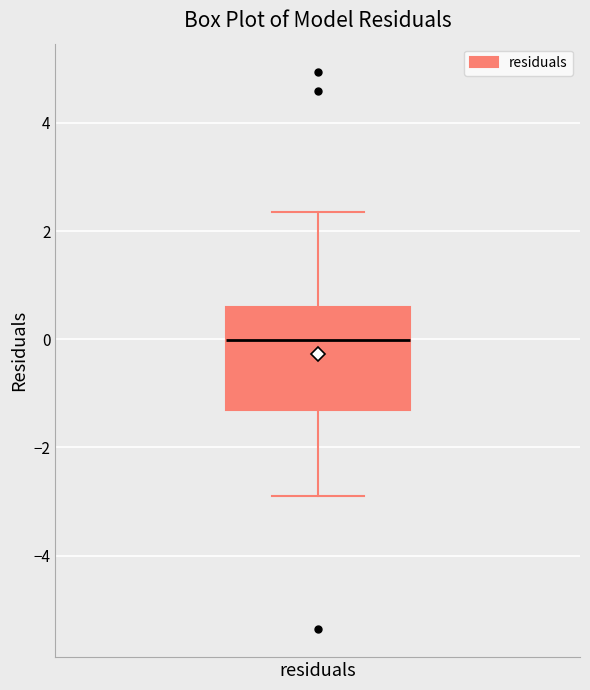

Where does the lower whisker of the box for residuals end on the y-axis? The values are not printed on the chart, so give them approximately, as read against the axis.

-3.0